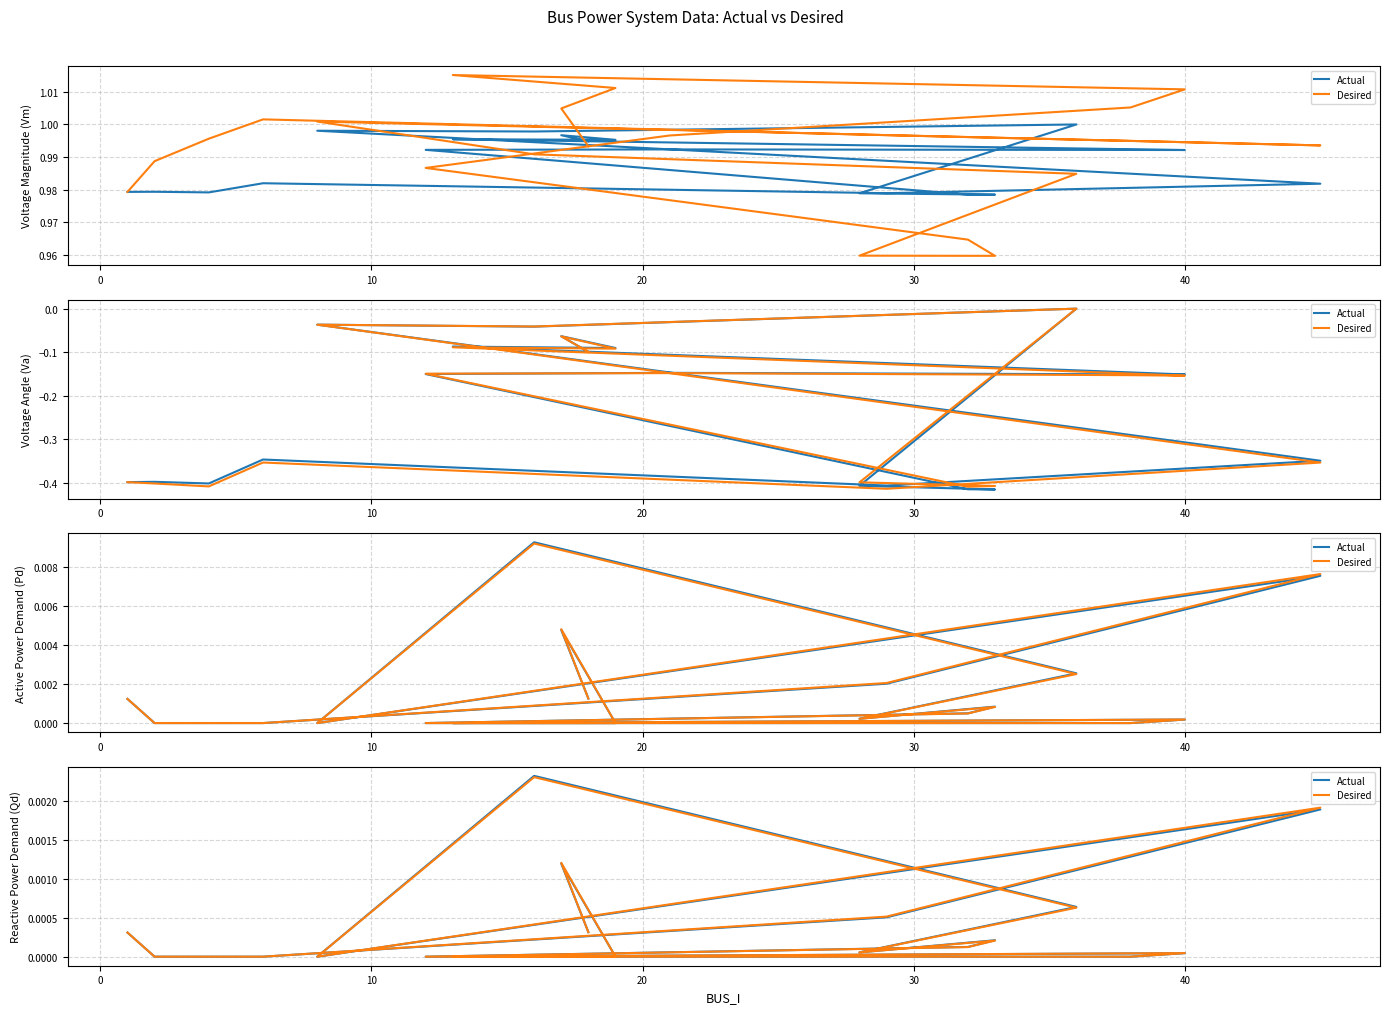

The value of Actual at 7 is 0.0. True or false?

False